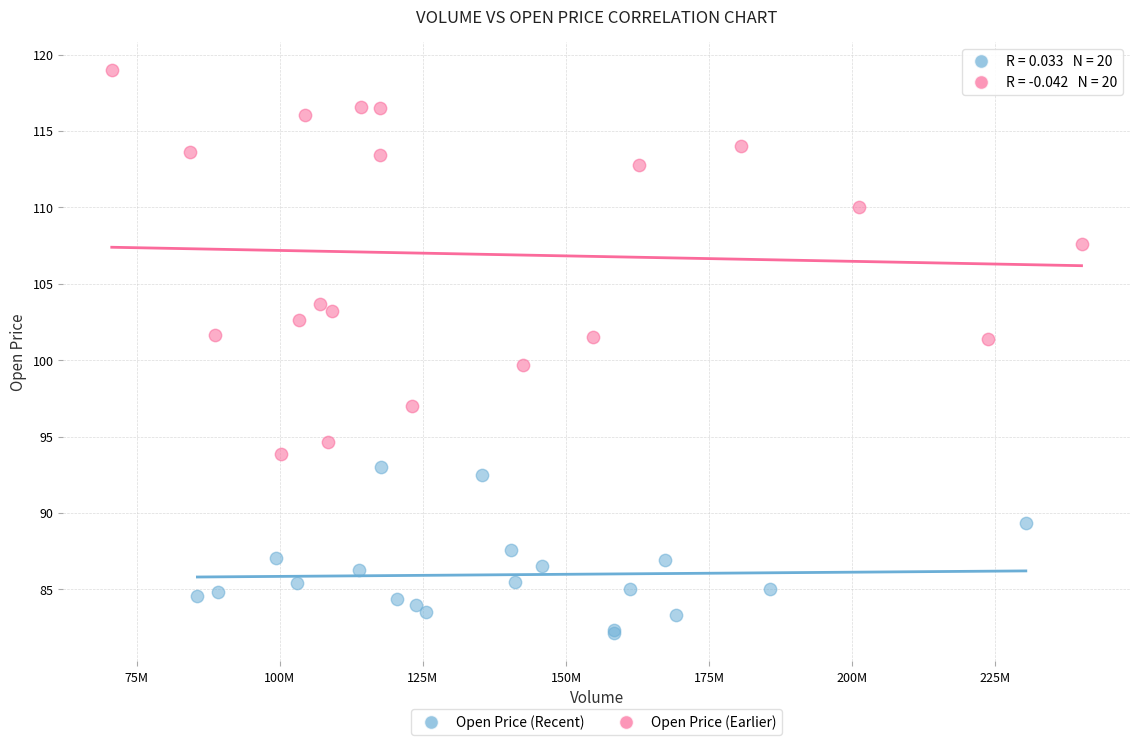

Which series contains the lowest Y value?

Open Price (Recent)